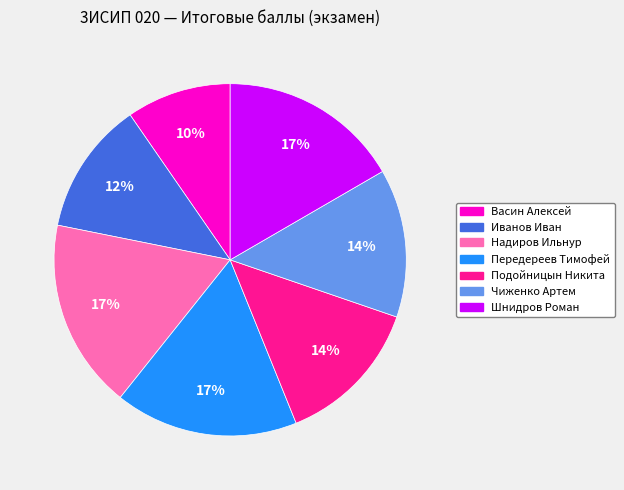

The Передереев Тимофей slice represents 25% of the pie. True or false?

False